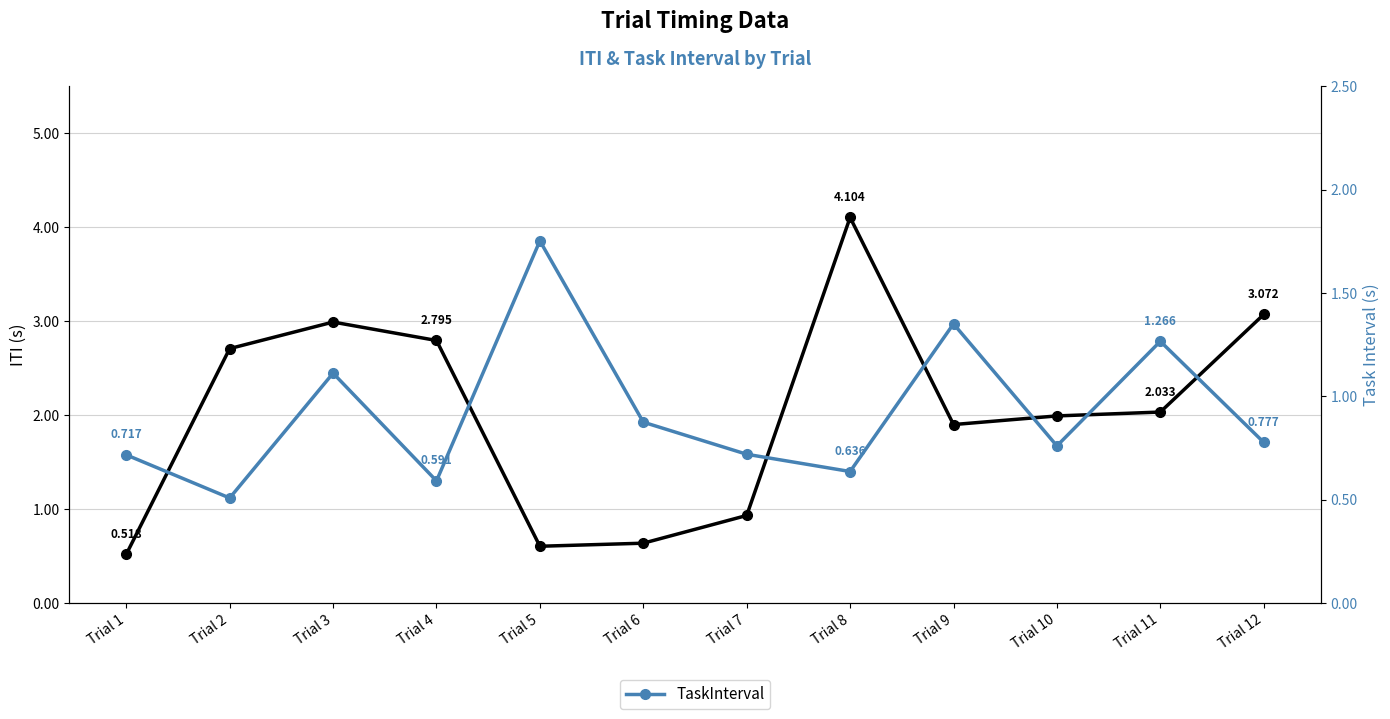

At which category does ITI reach its first local peak?

Trial 3